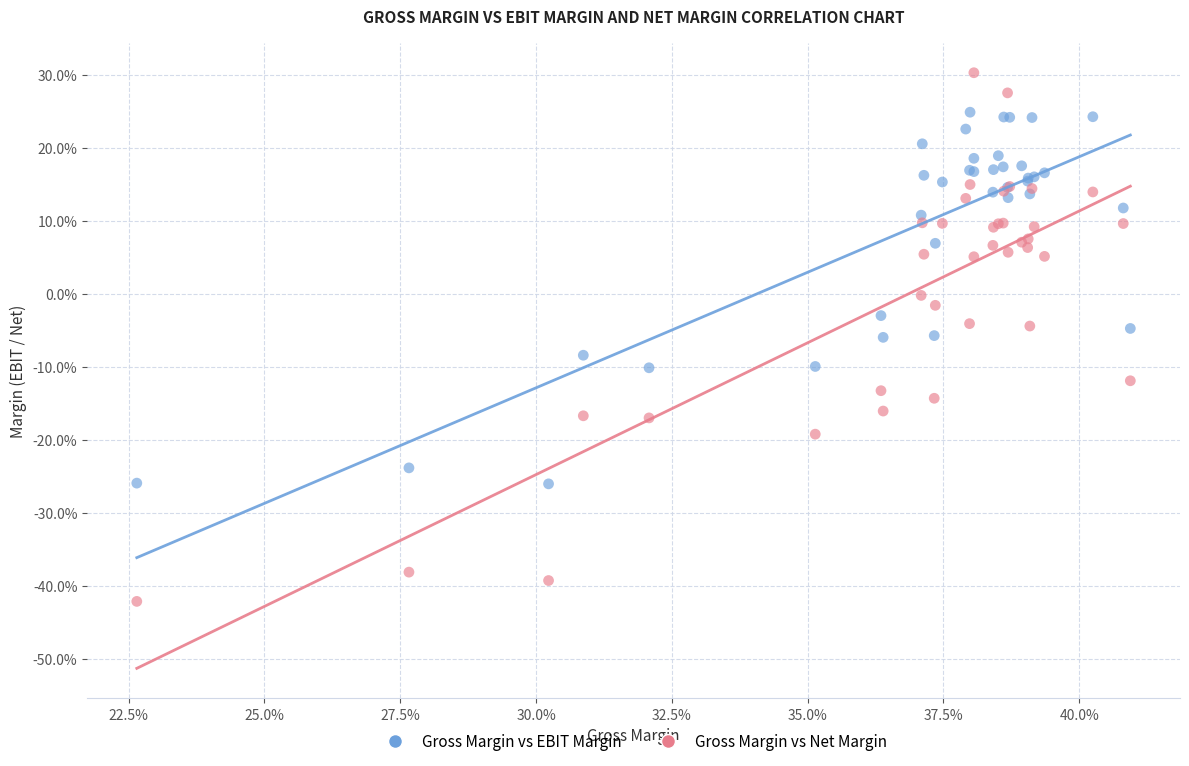

What are all the series names shown in the legend?

Gross Margin vs EBIT Margin, Gross Margin vs Net Margin